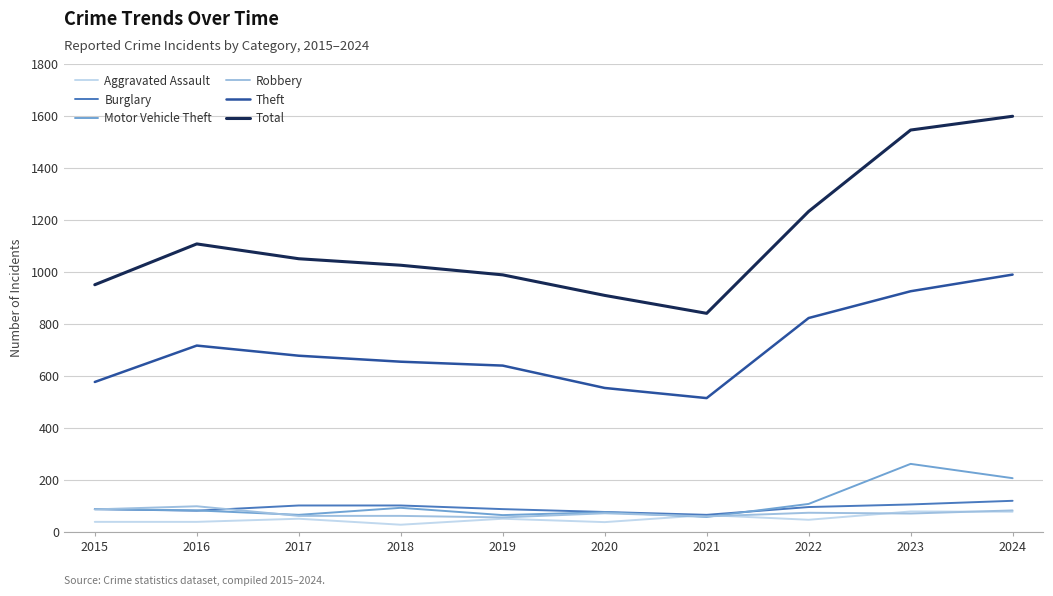

What is the minimum value for Burglary?

66